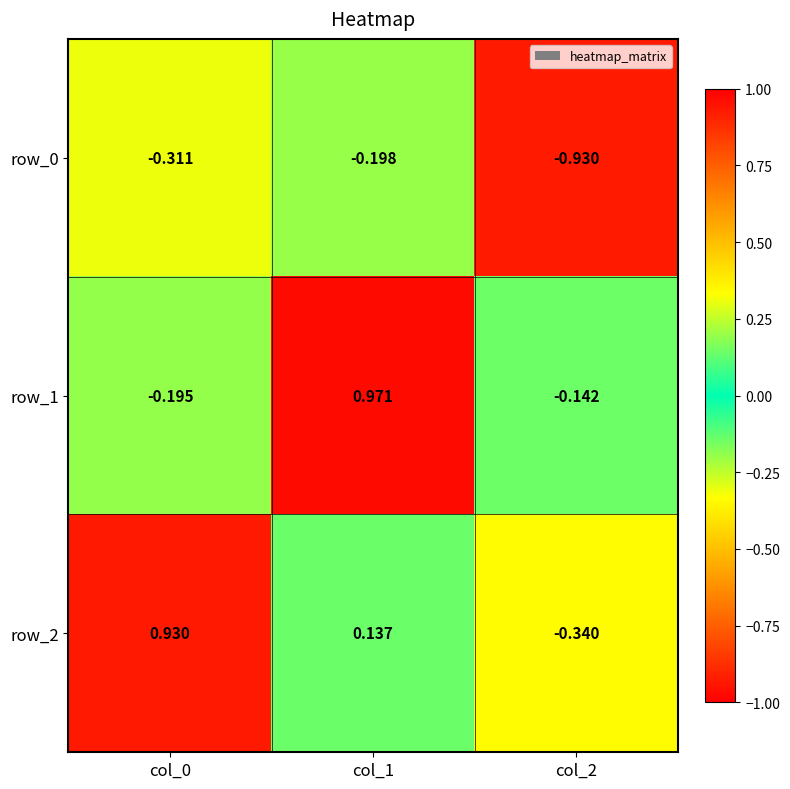

At which label does row_2 reach its minimum?

col_2